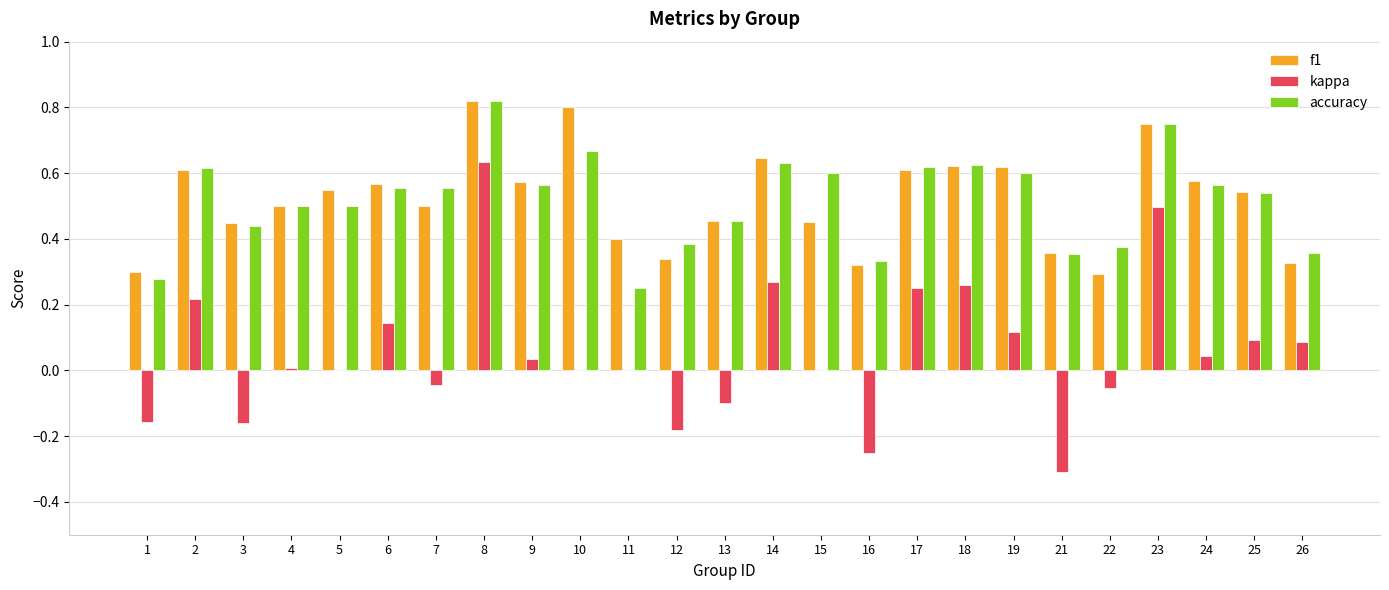

Is the value of accuracy at 4 greater than the value of f1 at 2?

No